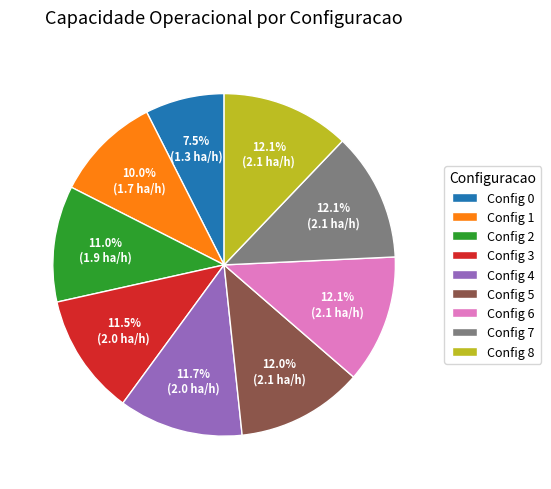

Approximately how many times larger is the value at Config 1 compared to Config 3?

0.9